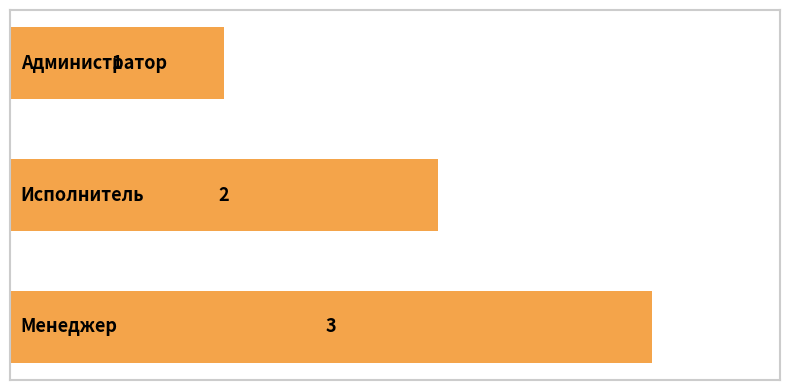

What is the maximum value shown in the chart?

3